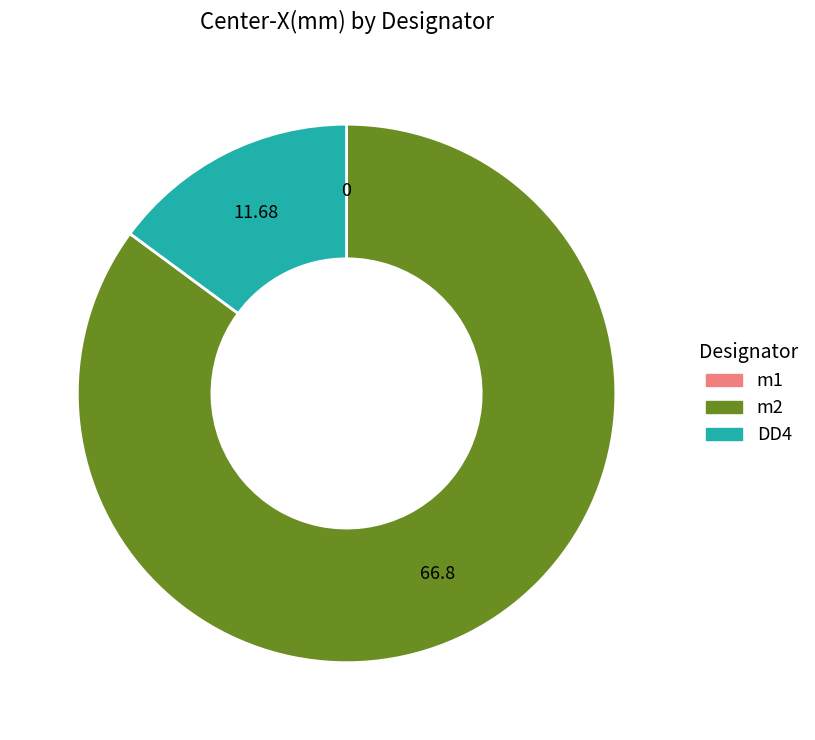

What is the ratio of the value at m2 to the value at DD4?

5.7